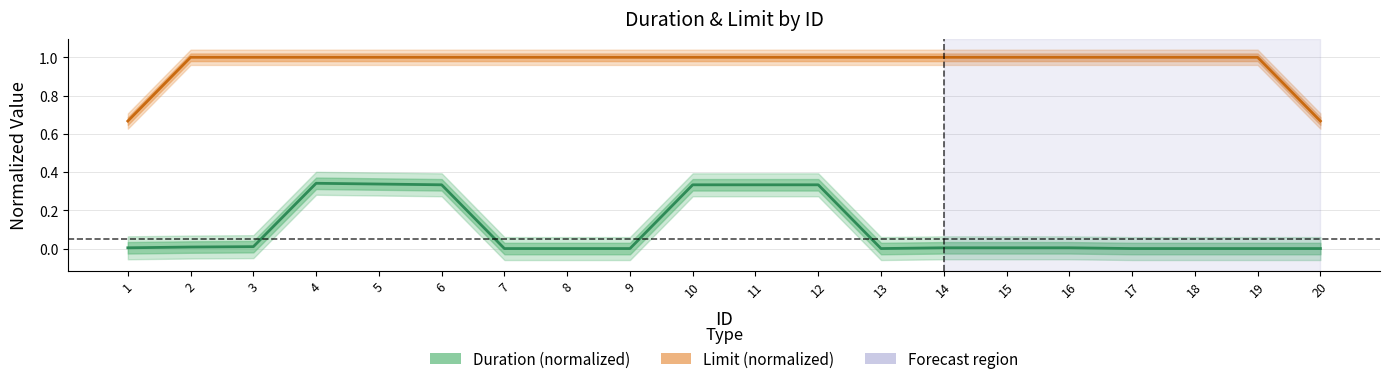

How many lines are shown in the chart?

2